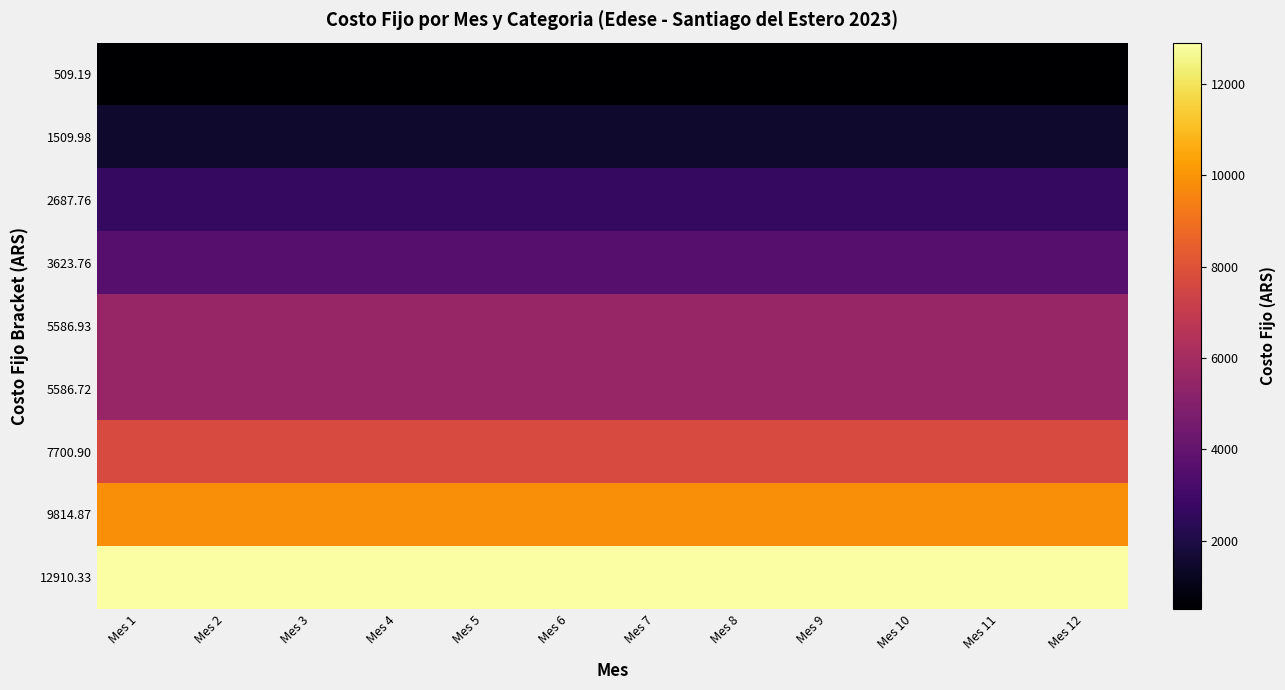

Which series has the largest total across all categories?

12910.33